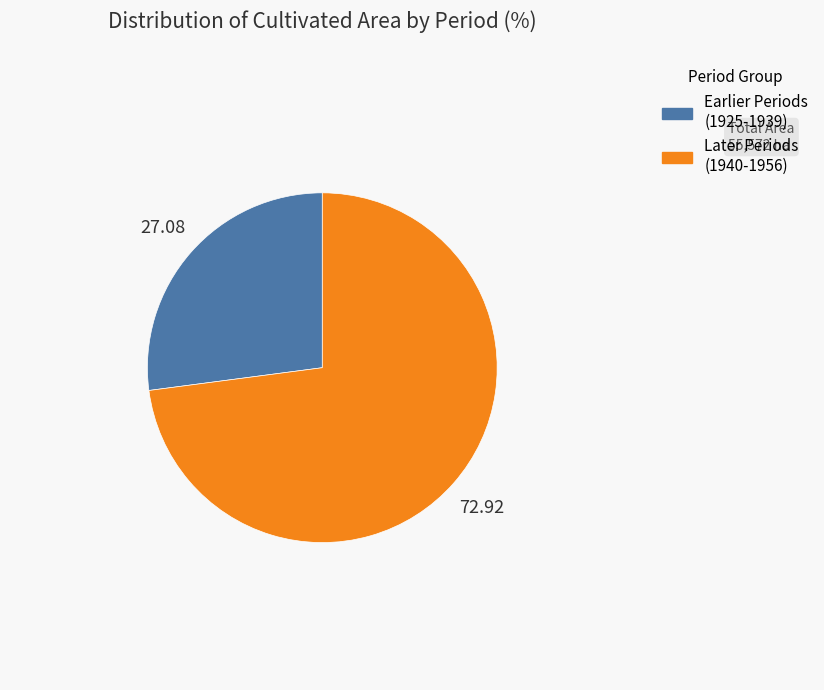

Is there a majority slice in this chart?

Yes